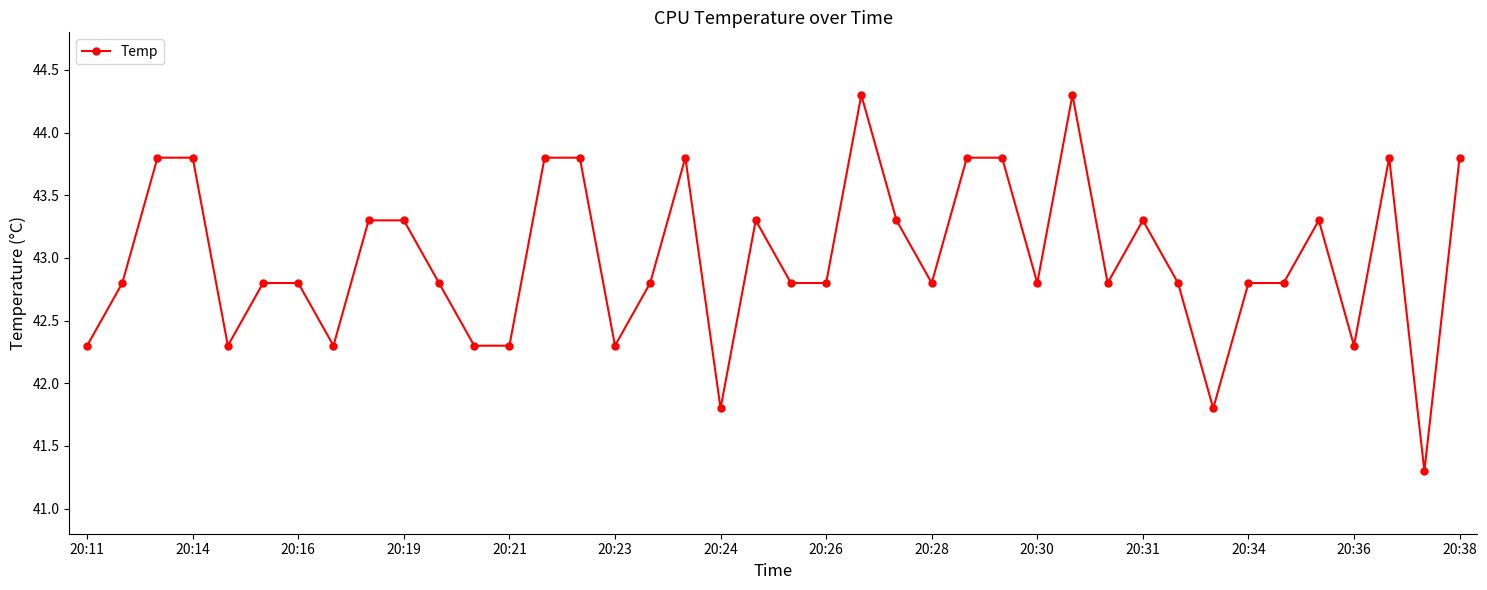

What is the value of the 22nd point from the left?

42.8